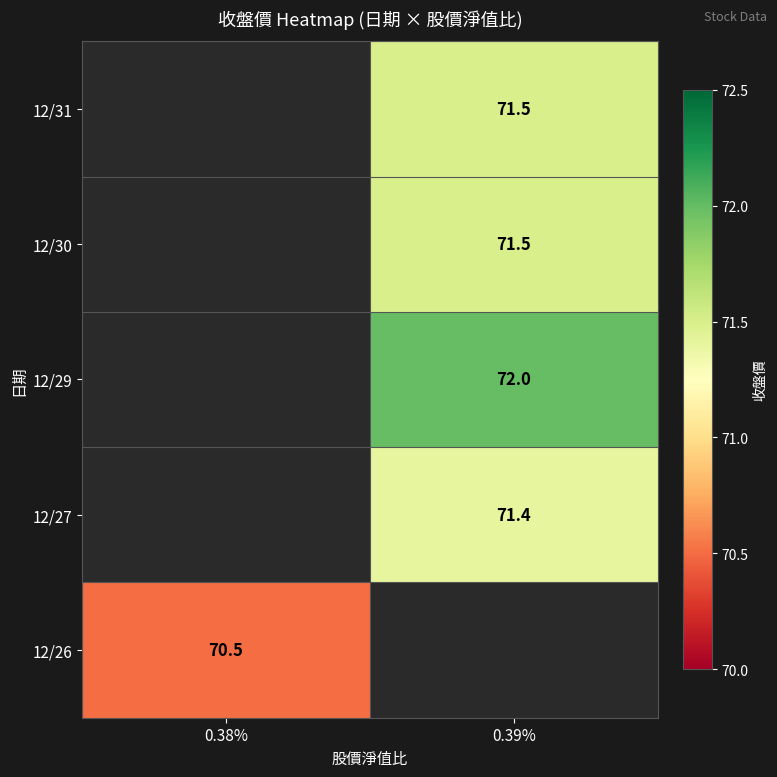

At how many categories does at least one series exceed 66?

2